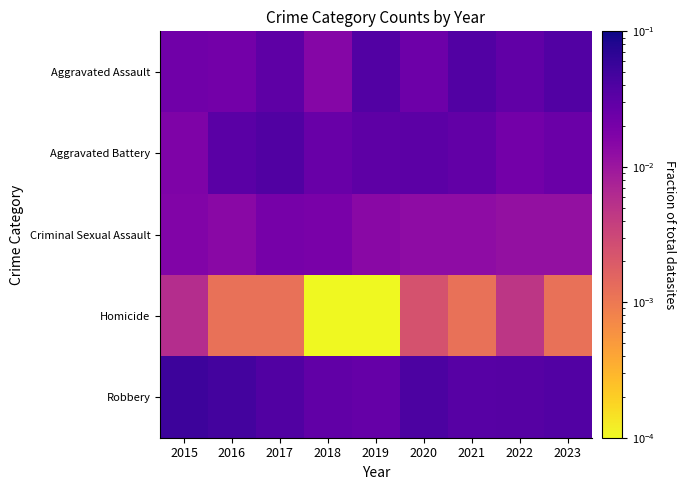

Reading left to right, list all the values displayed in this chart.

Aggravated Assault: 2015=0.0	2016=0.0	2017=0.0	2018=0.0	2019=0.0	2020=0.0	2021=0.0	2022=0.0	2023=0.0
Aggravated Battery: 2015=0.0	2016=0.0	2017=0.0	2018=0.0	2019=0.0	2020=0.0	2021=0.0	2022=0.0	2023=0.0
Criminal Sexual Assault: 2015=0.0	2016=0.0	2017=0.0	2018=0.0	2019=0.0	2020=0.0	2021=0.0	2022=0.0	2023=0.0
Homicide: 2015=0.0	2016=0.0	2017=0.0	2018=0.0	2019=0.0	2020=0.0	2021=0.0	2022=0.0	2023=0.0
Robbery: 2015=0.1	2016=0.0	2017=0.0	2018=0.0	2019=0.0	2020=0.0	2021=0.0	2022=0.0	2023=0.0